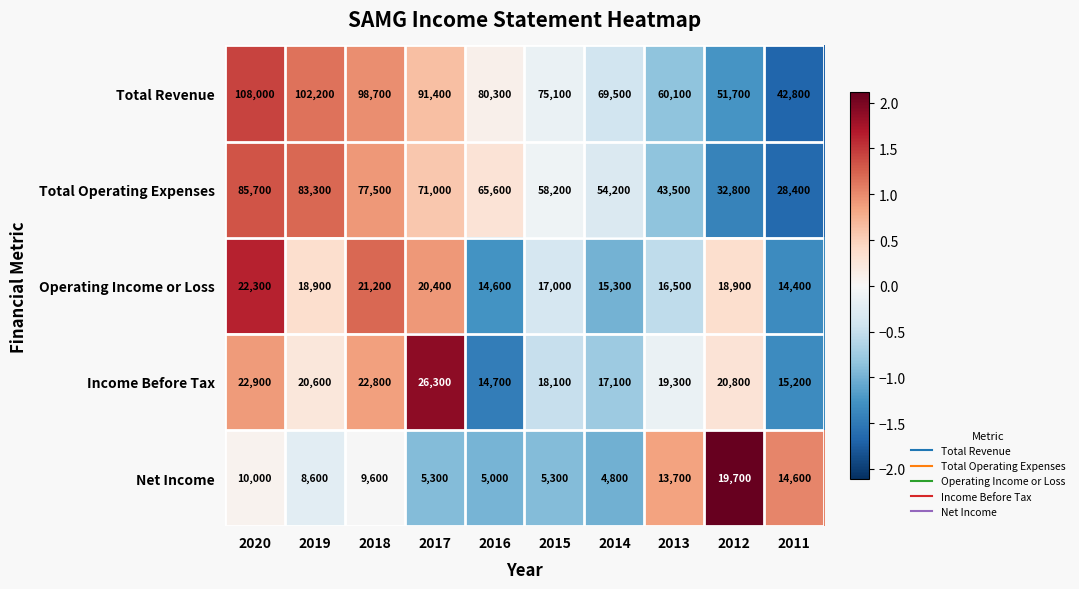

The Total Operating Expenses series shows 15933 at 2011. True or false?

False